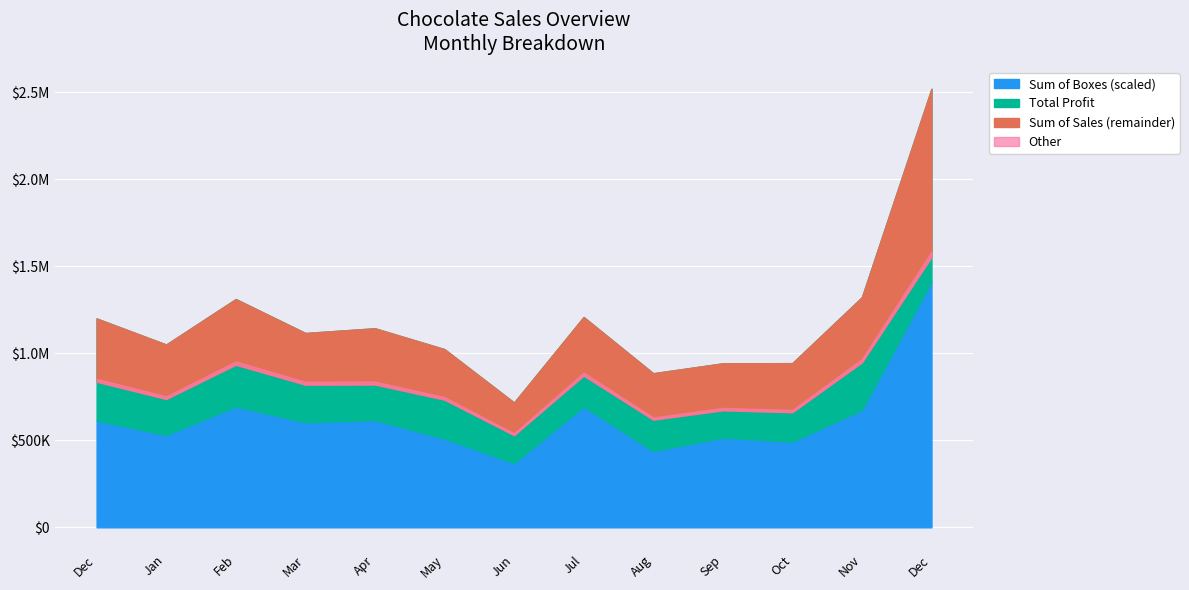

True or false: Sum of Sales and Sum of Boxes cross at least once.

False